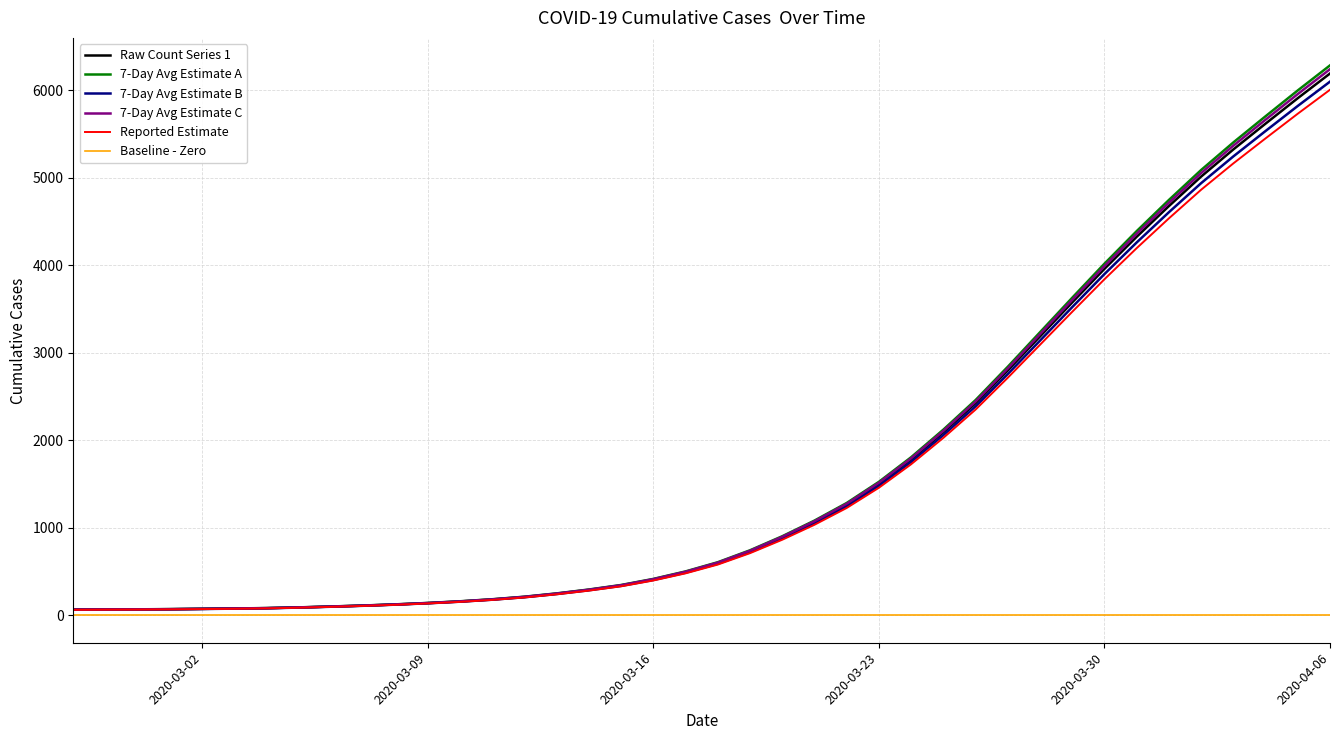

Which series has the widest spread of values?

7-Day Avg Estimate A